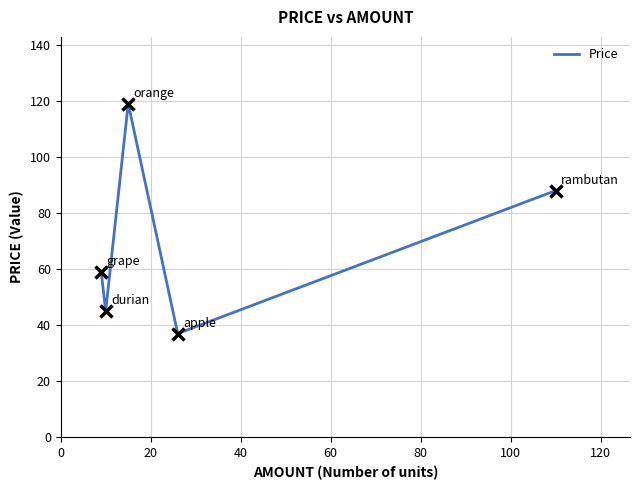

Count the number of categories in the chart.

5